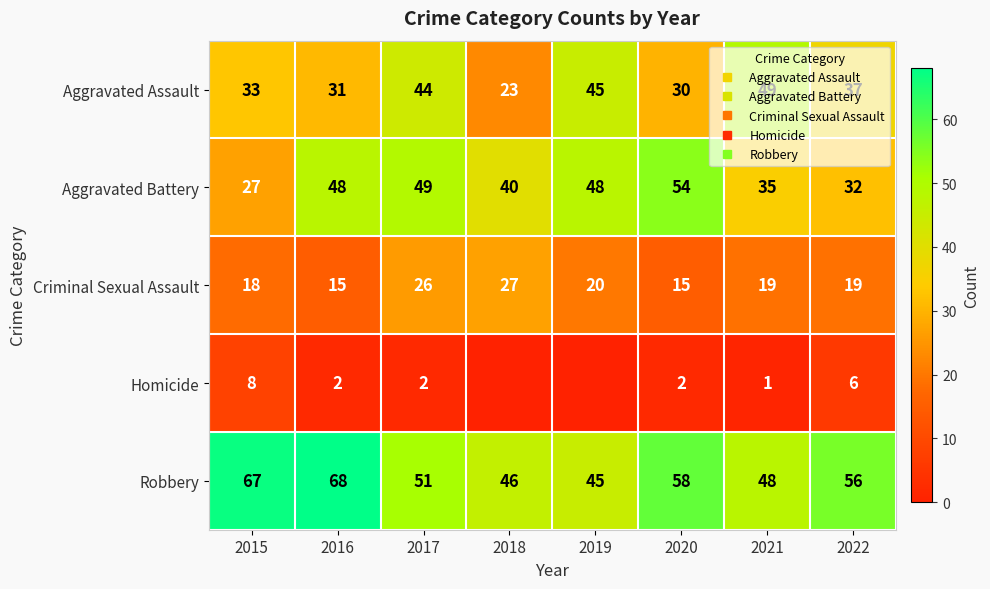

Rank the categories by Aggravated Battery value from lowest to highest.

2015, 2022, 2021, 2018, 2016, 2019, 2017, 2020